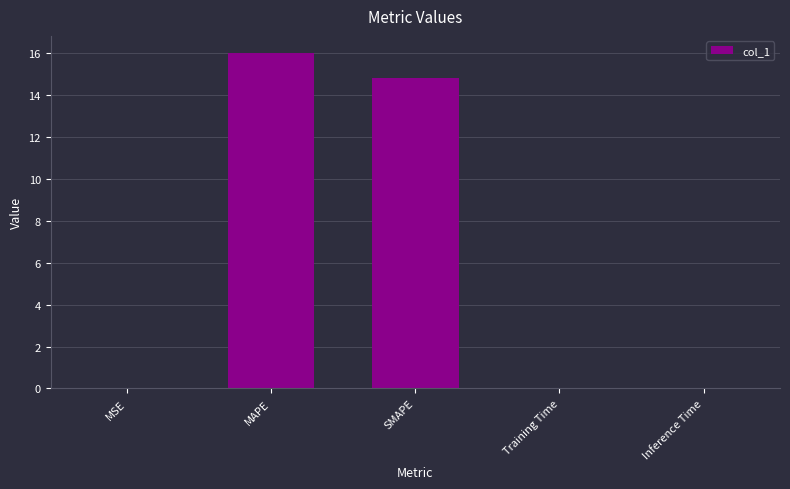

Which has a higher value, SMAPE or Training Time?

SMAPE